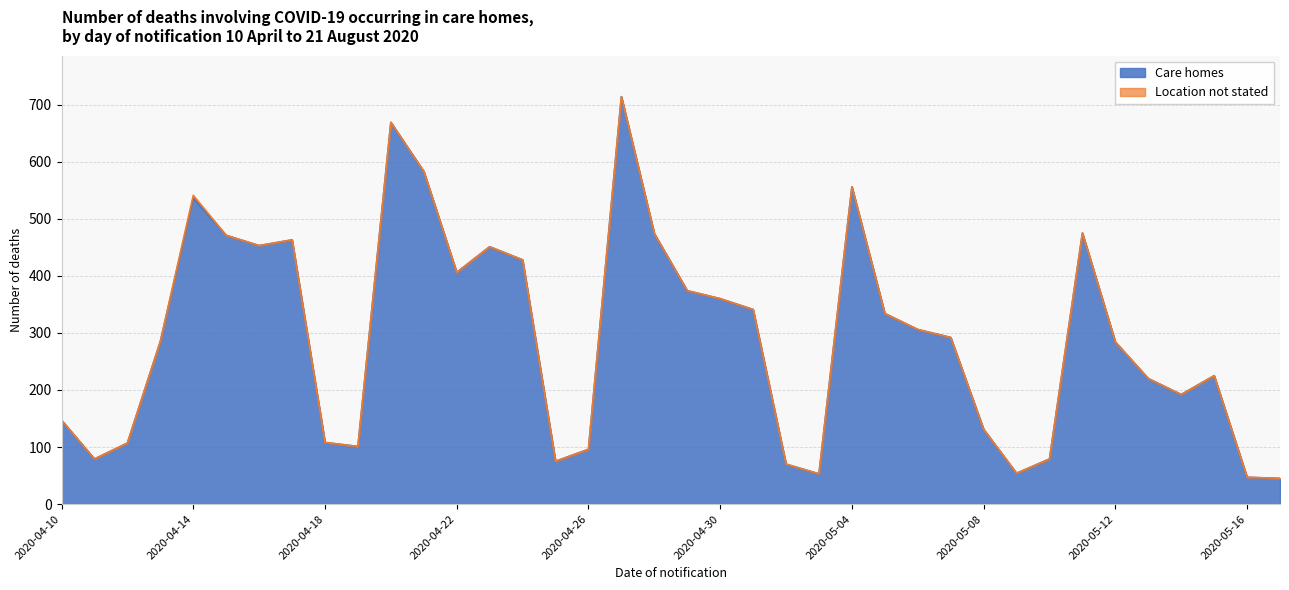

What is the label of the 35th point from the left?

2020-05-14